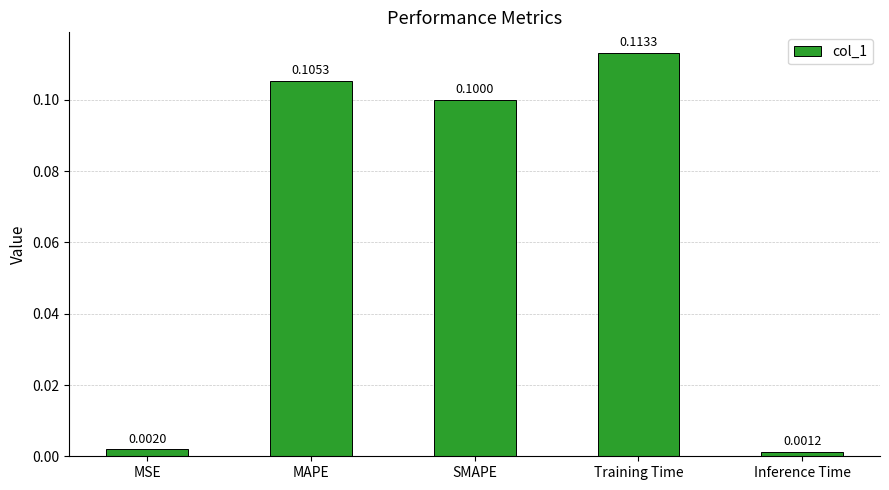

True or false: the data shows 0.2 at MAPE.

False